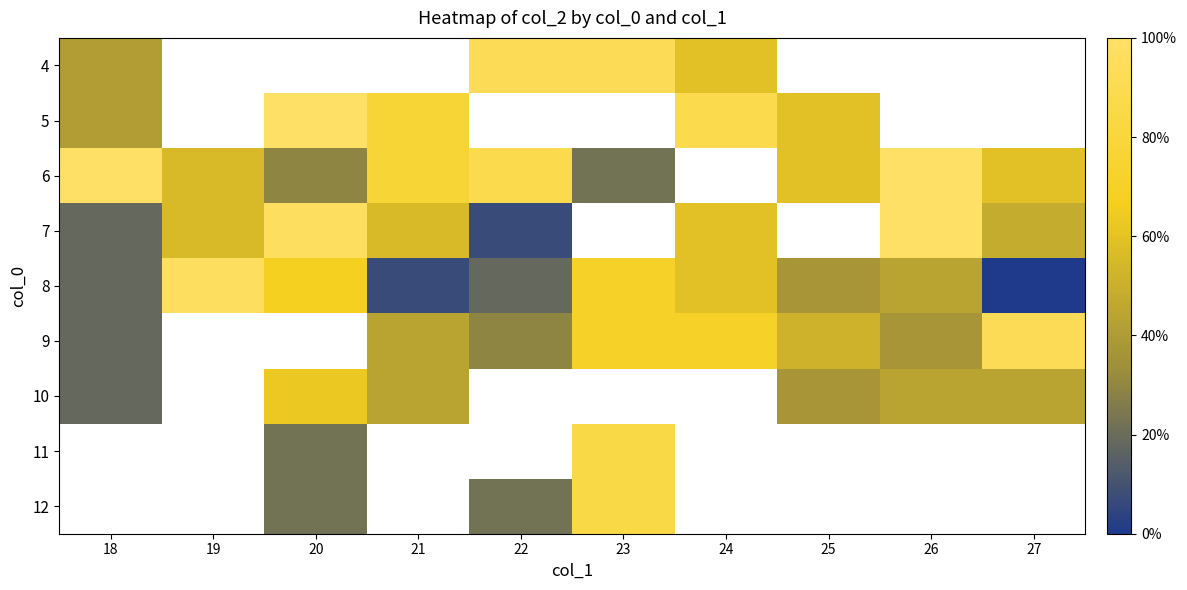

At how many categories does at least one series exceed 0?

10